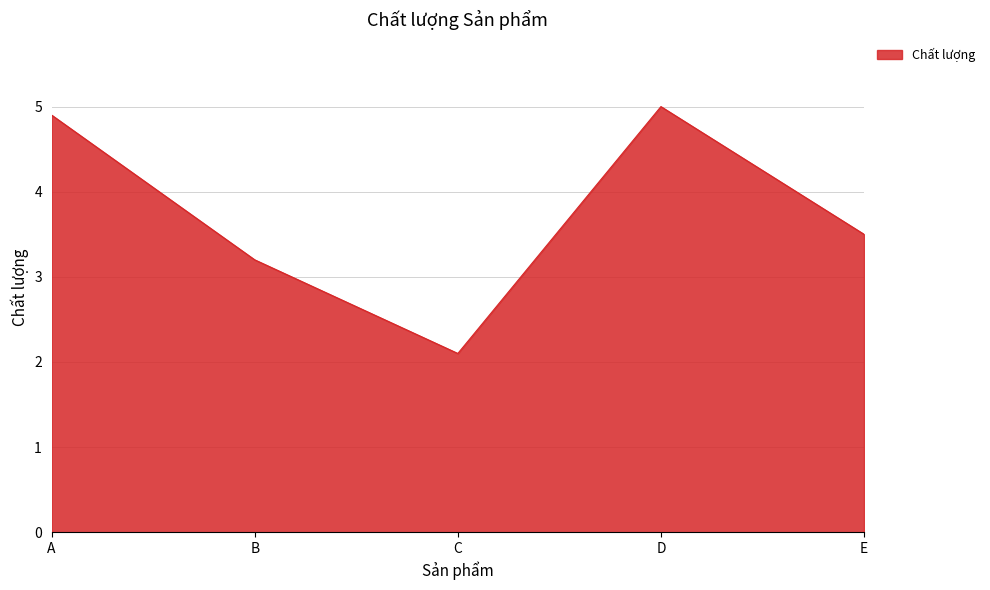

The chart shows a value of 1.6 at A. True or false?

False